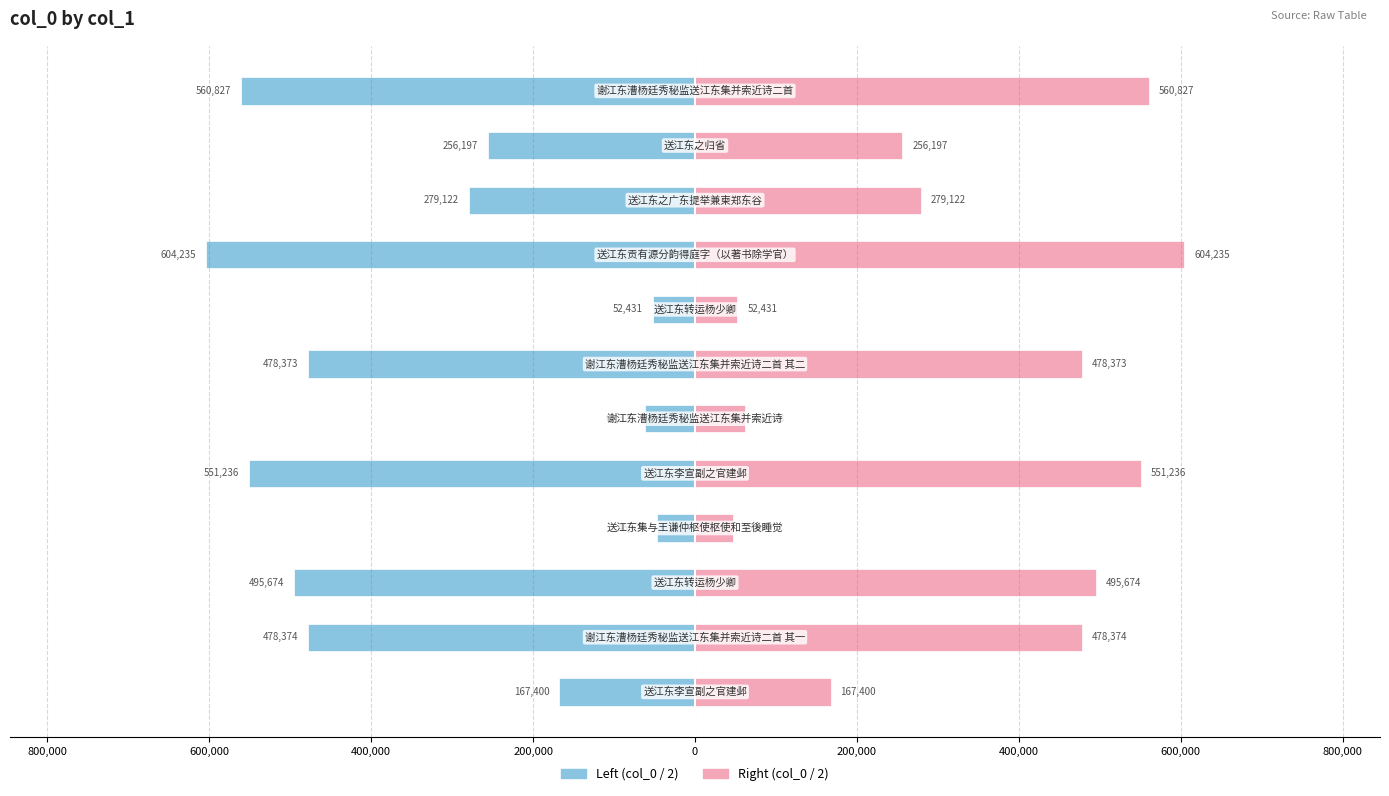

How many values in the Left (col_0 / 2) series exceed -279122?

5